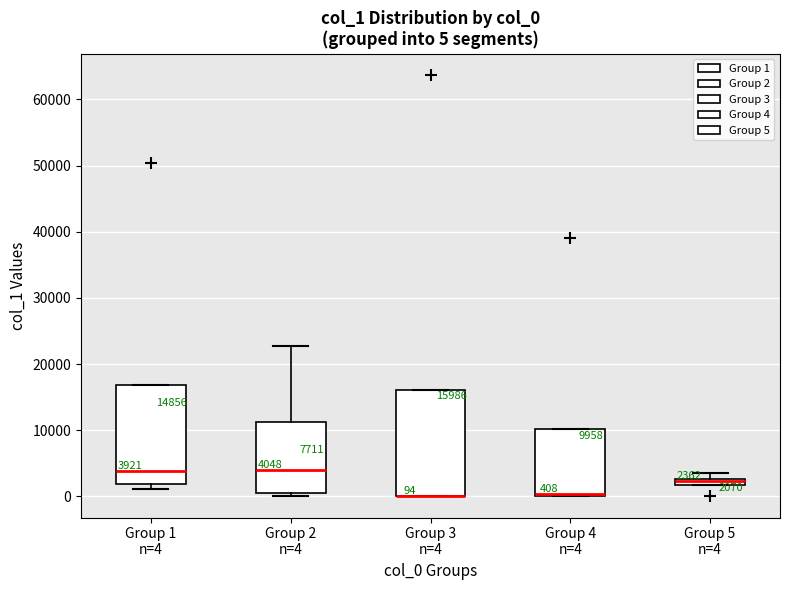

Which box is the tallest, from its lower edge to its upper edge?

Group 3 n=4